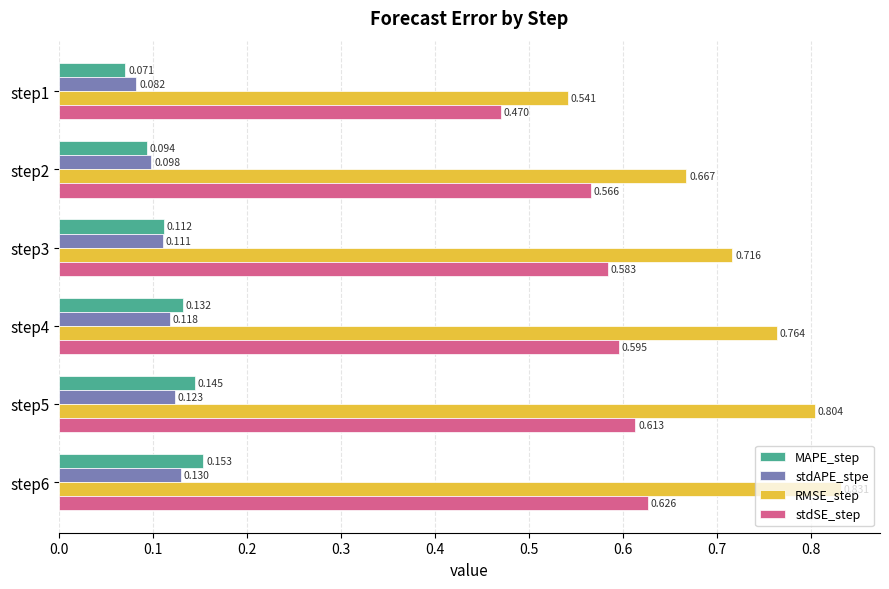

Rank the series at step1 from highest to lowest value.

RMSE_step, stdSE_step, stdAPE_stpe, MAPE_step